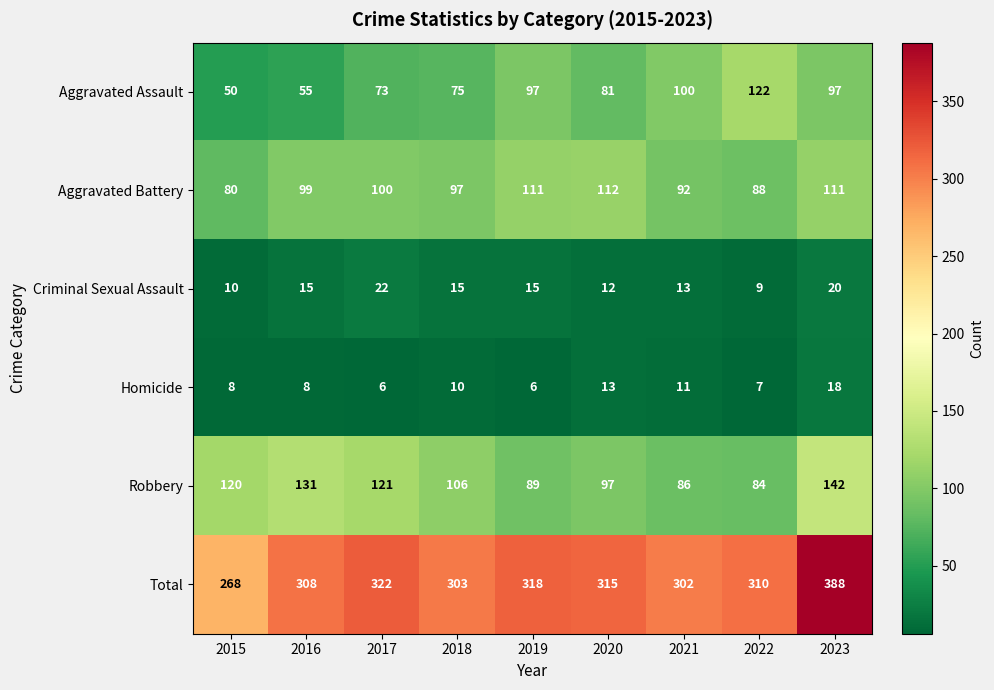

What is the total value across all series at 2019?

636